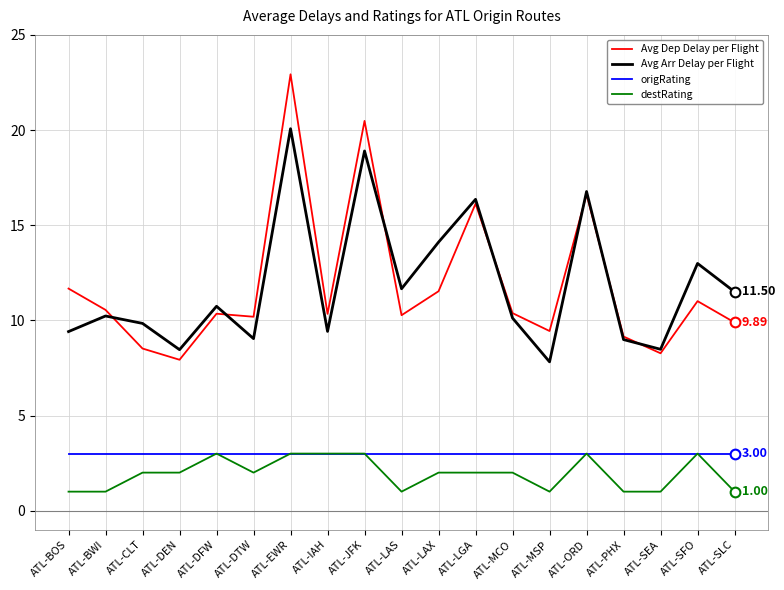

How many distinct data groups are displayed?

4